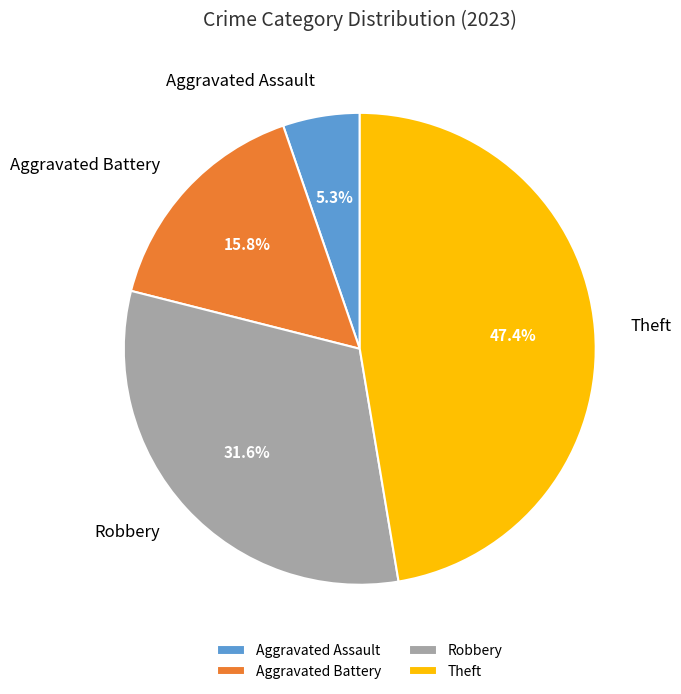

Is there any slice that represents more than half of the pie?

No